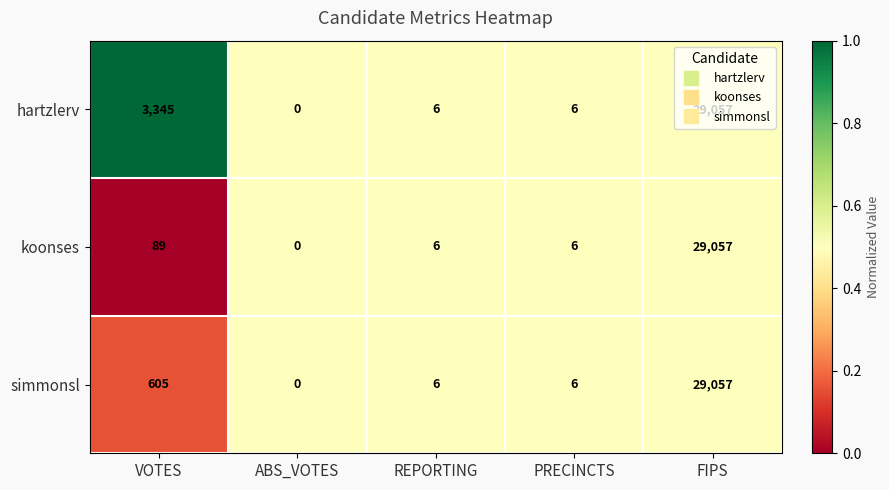

Where does the koonses series first go above 6?

VOTES